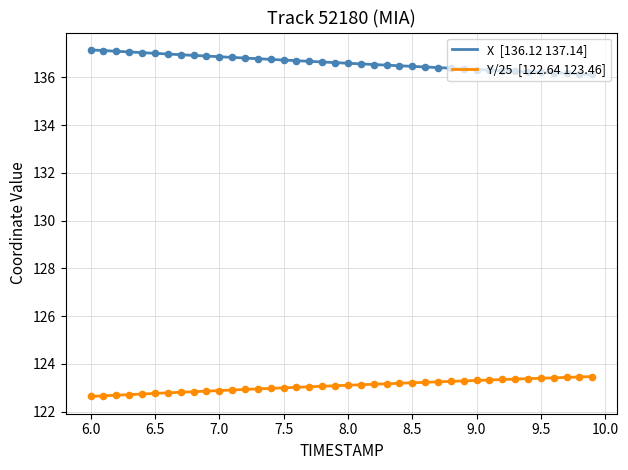

Which series reaches the maximum Y coordinate?

X